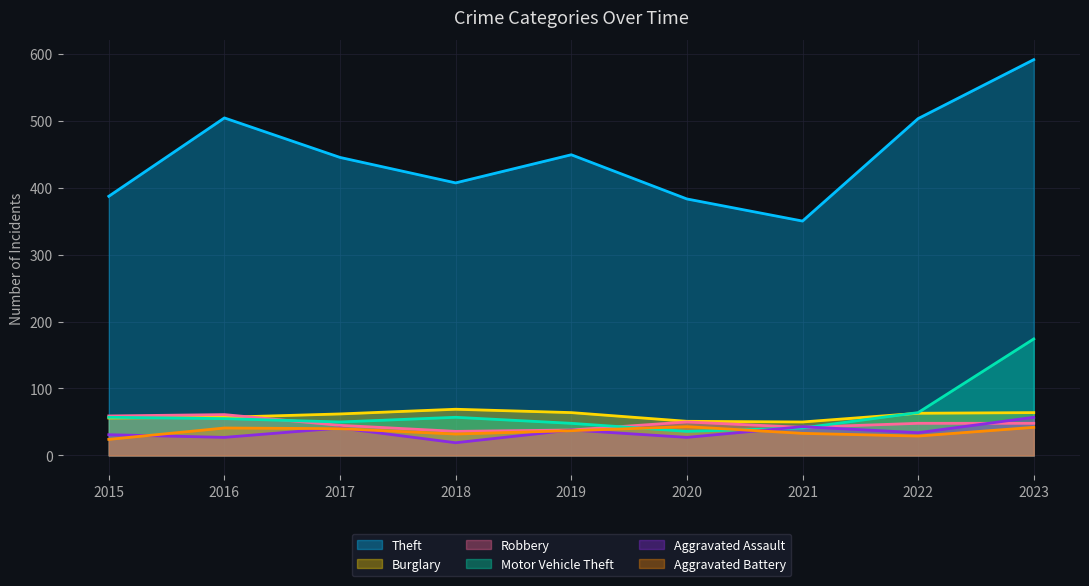

True or false: Robbery and Motor Vehicle Theft intersect in this chart.

True